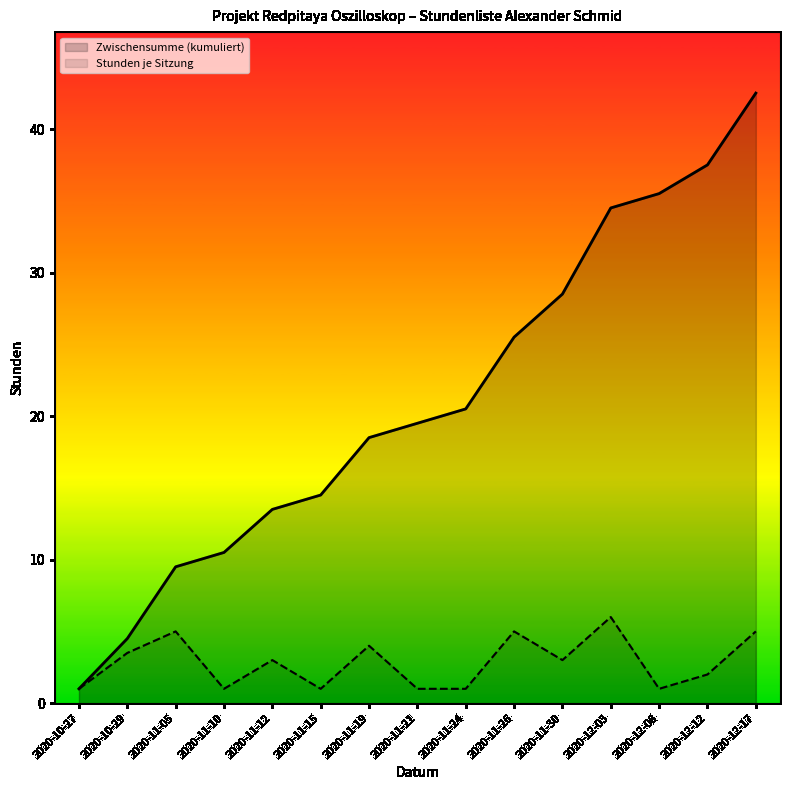

What position from the left is 2020-11-26?

10